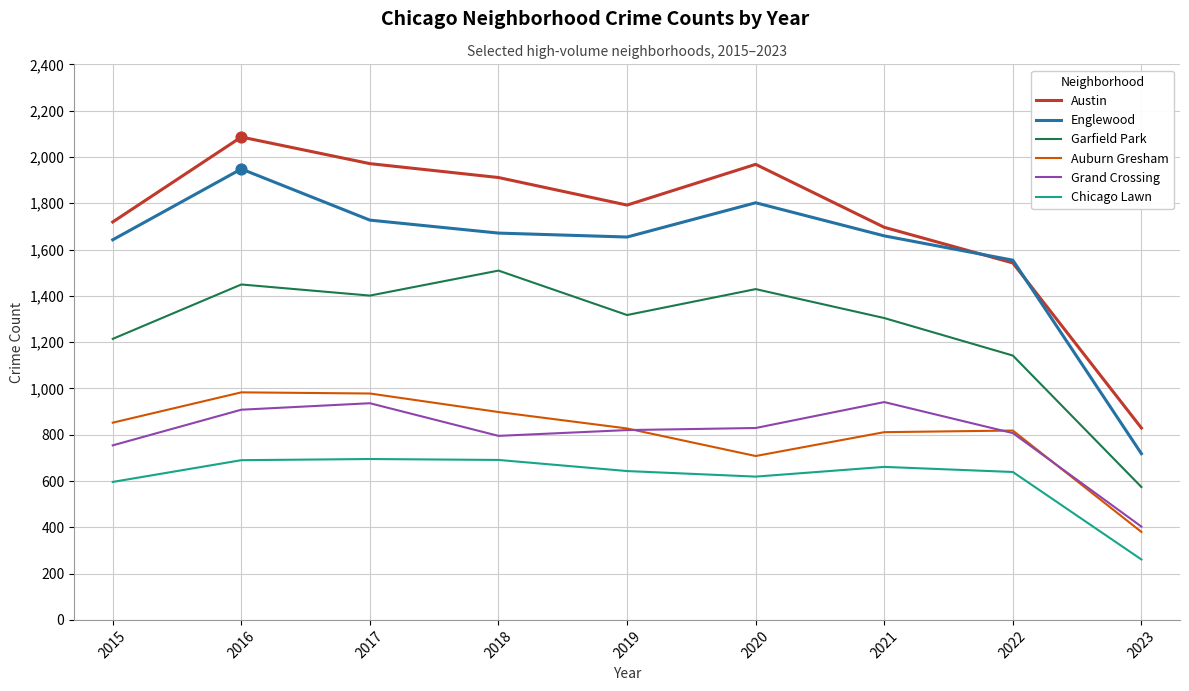

What is the spread (max minus min) of values at 2015?

1123